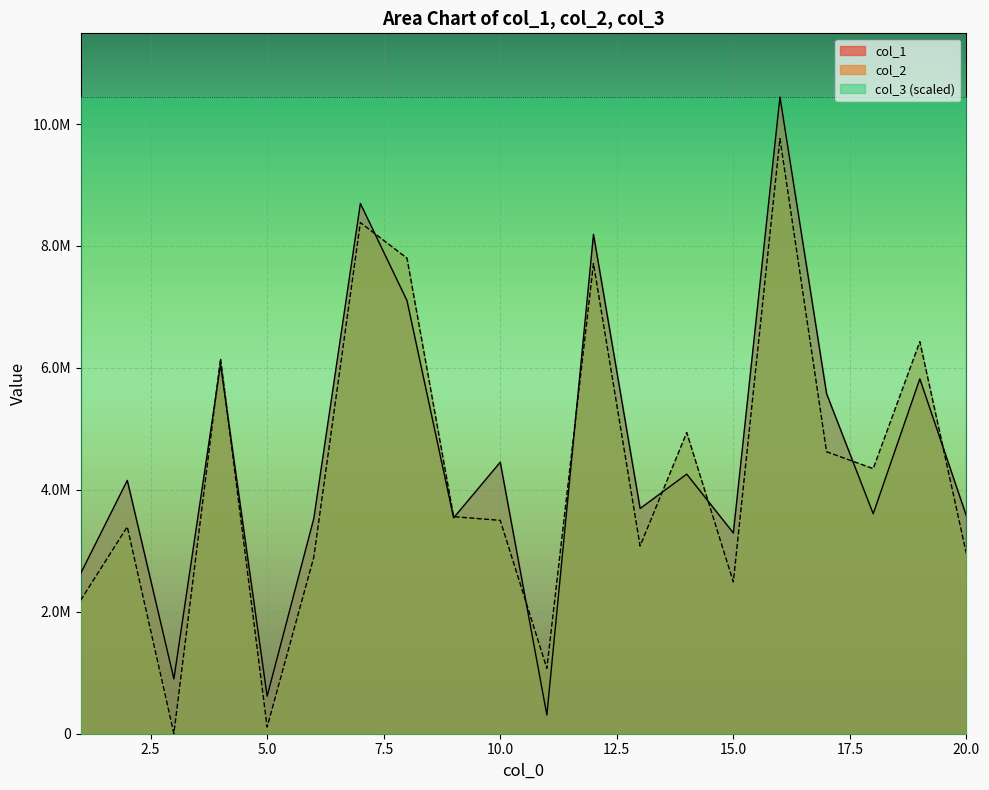

How many values in the col_1 series are below 4155492?

10